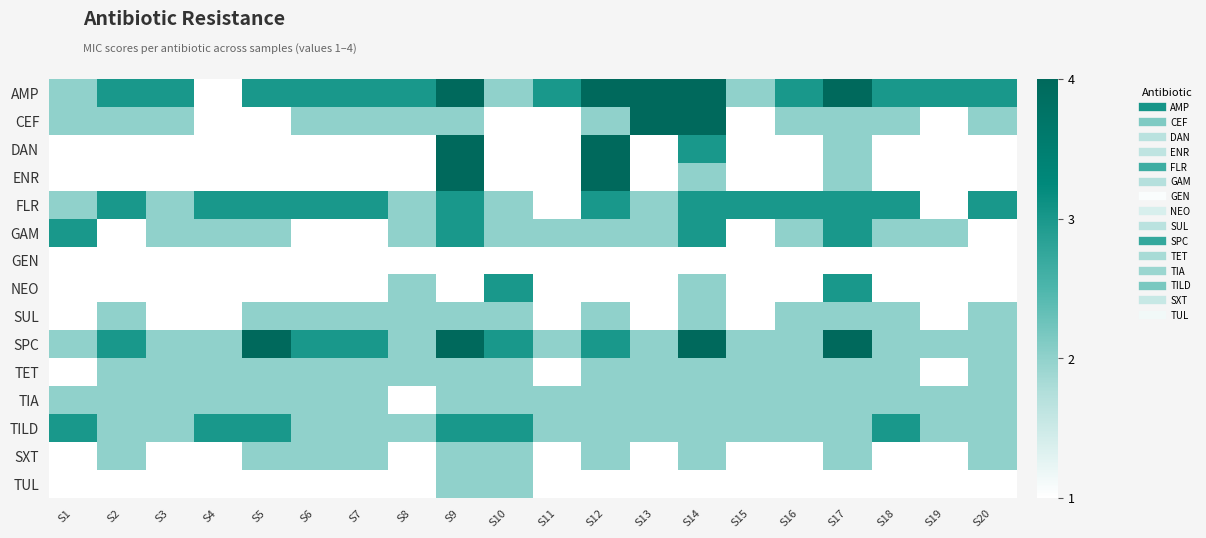

What is the difference between the highest and lowest values at S1?

2